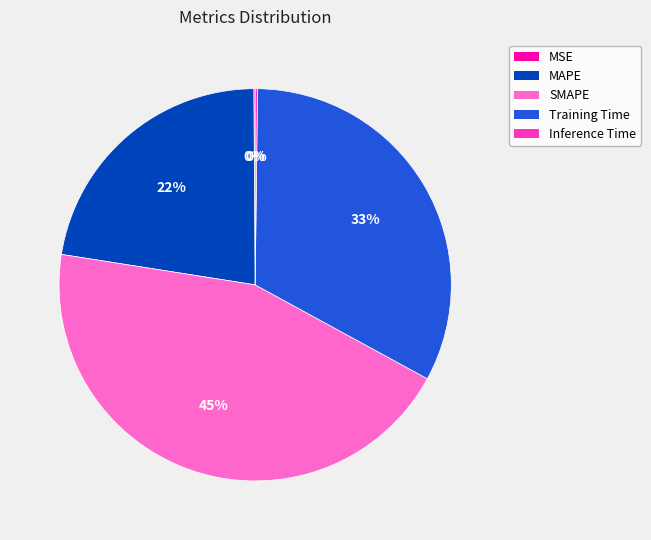

To the nearest percent, what is the difference between the SMAPE and Training Time slice percentages?

12%